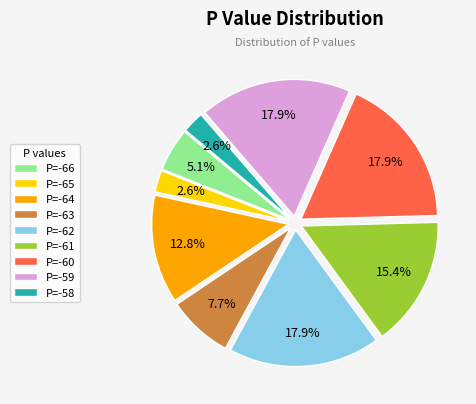

Is there a majority slice in this chart?

No